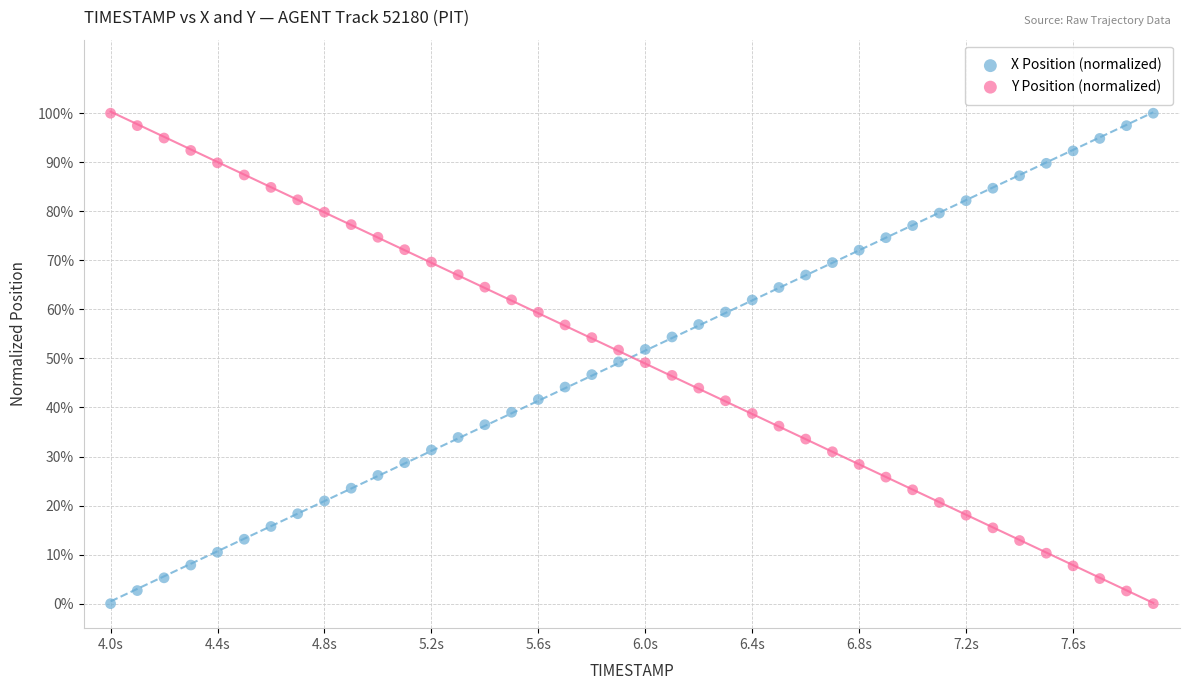

What are all the series names shown in the legend?

X Position (normalized), Y Position (normalized)